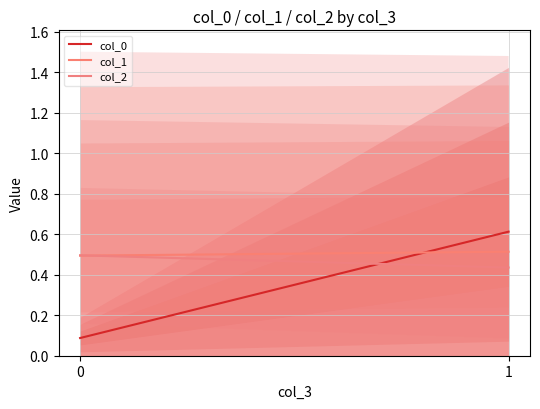

What is the value of the col_0 point at the 1st from the left?

0.1